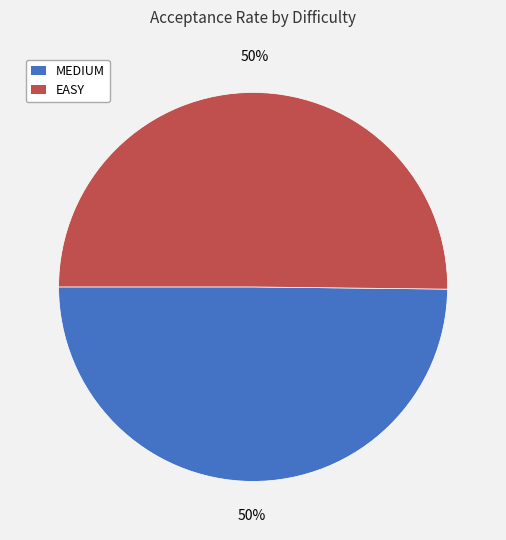

To the nearest percent, what is the average slice percentage?

50%